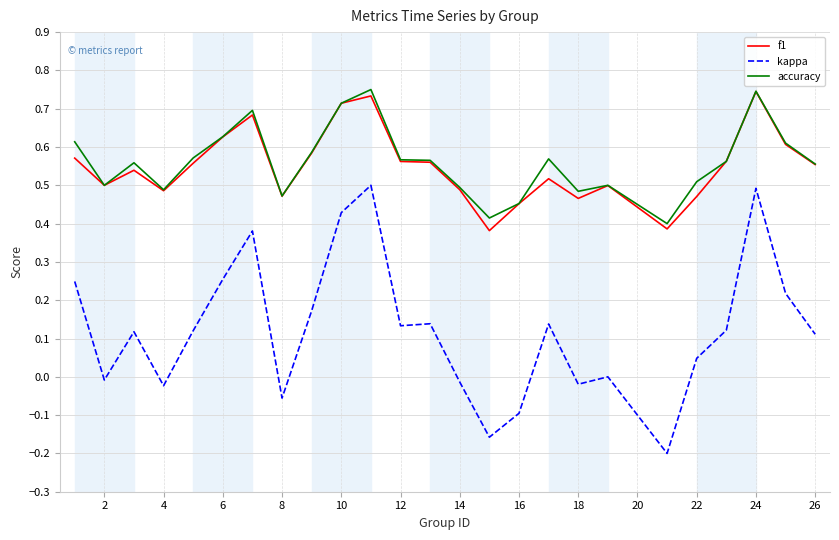

Which series has the widest spread of values?

kappa